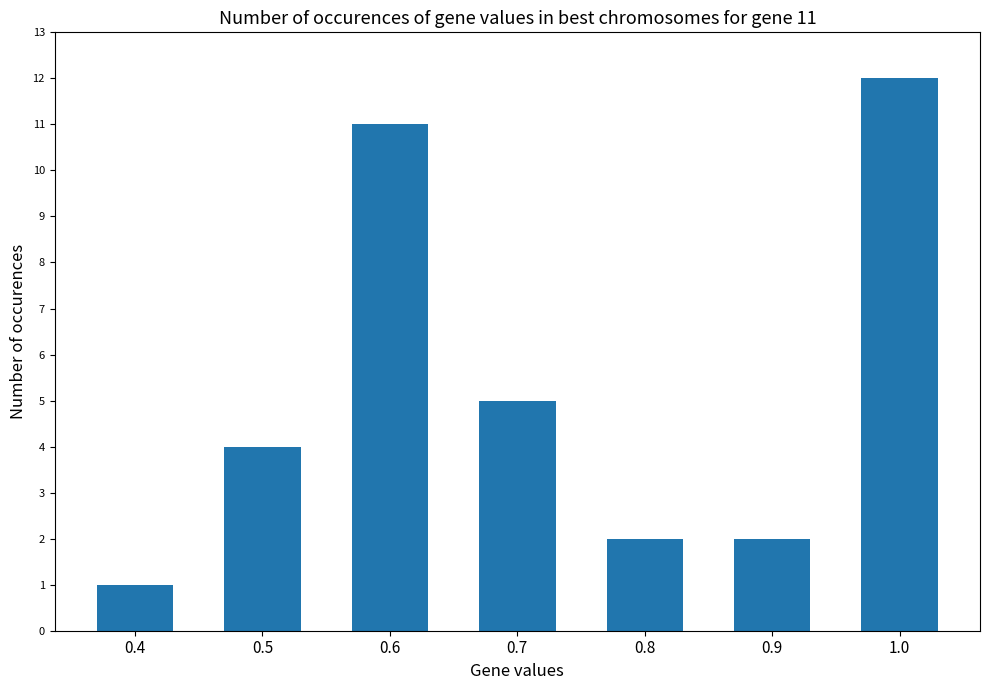

What is the sum of all values?

37